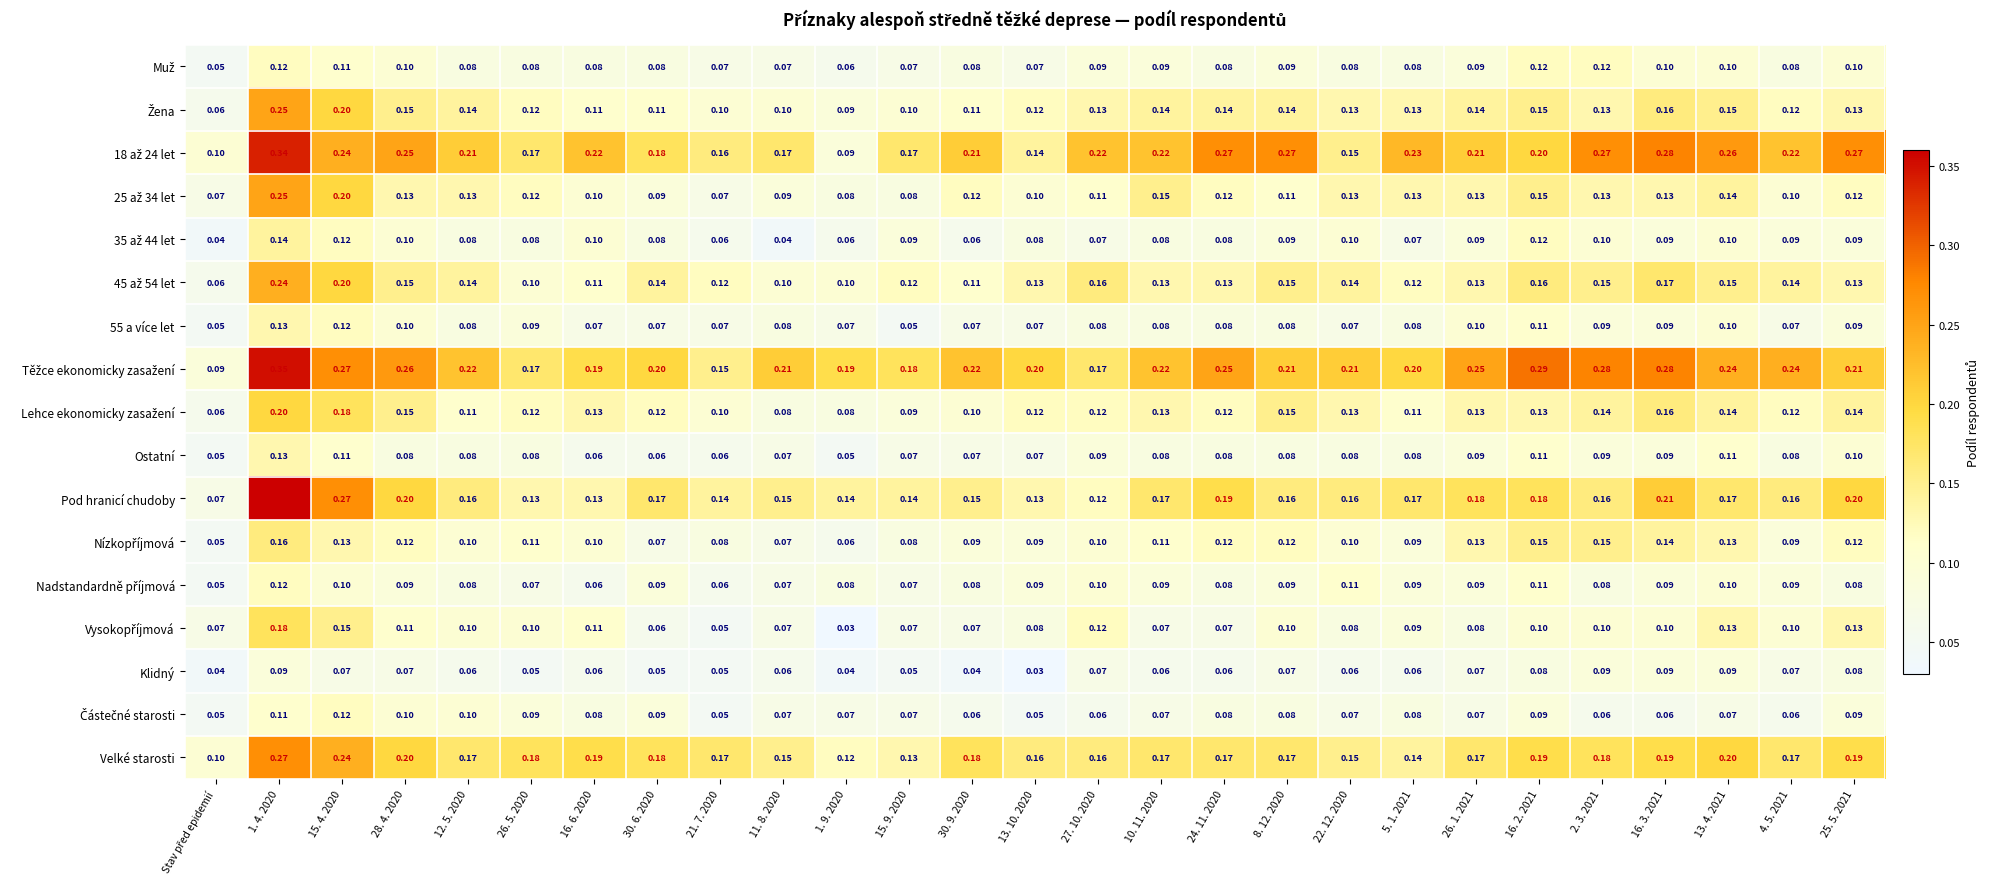

Which series has the largest range (max minus min)?

Pod hranicí chudoby